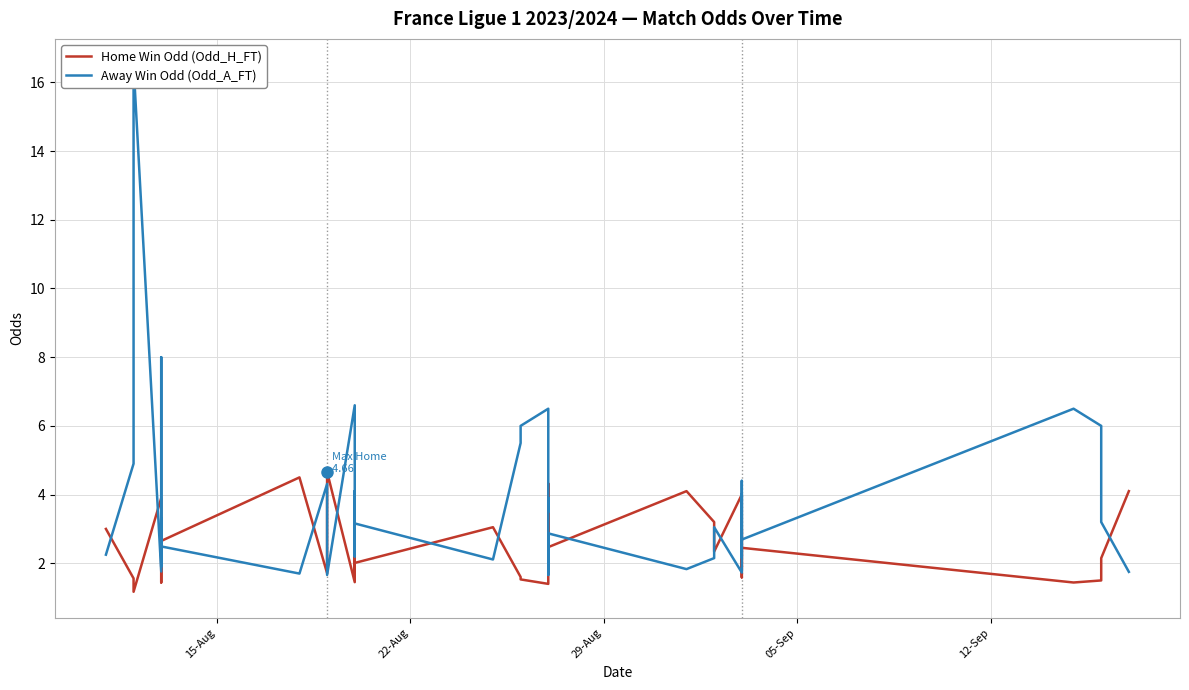

Does the chart display data point markers on the line(s)?

No